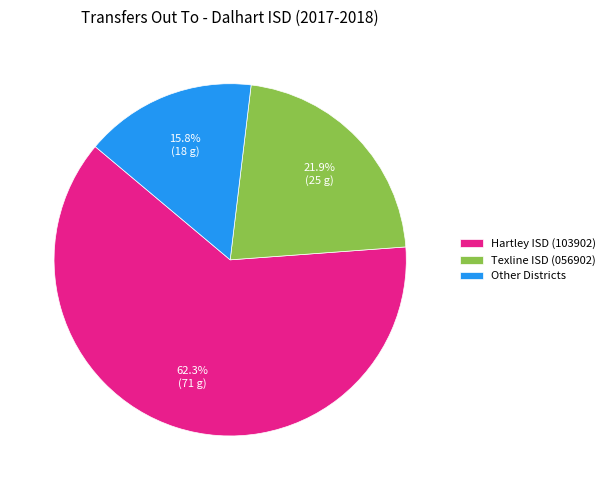

What percentage is NOT represented by Other Districts?

84.2%